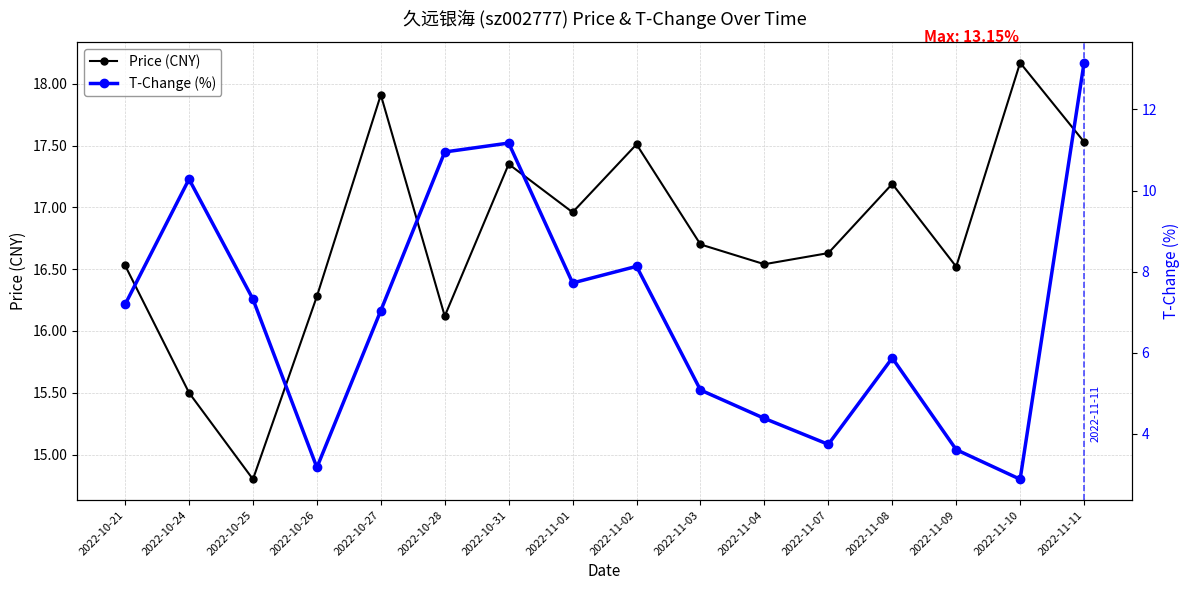

True or false: T-Change (%) has more than 0 interior local peaks.

True